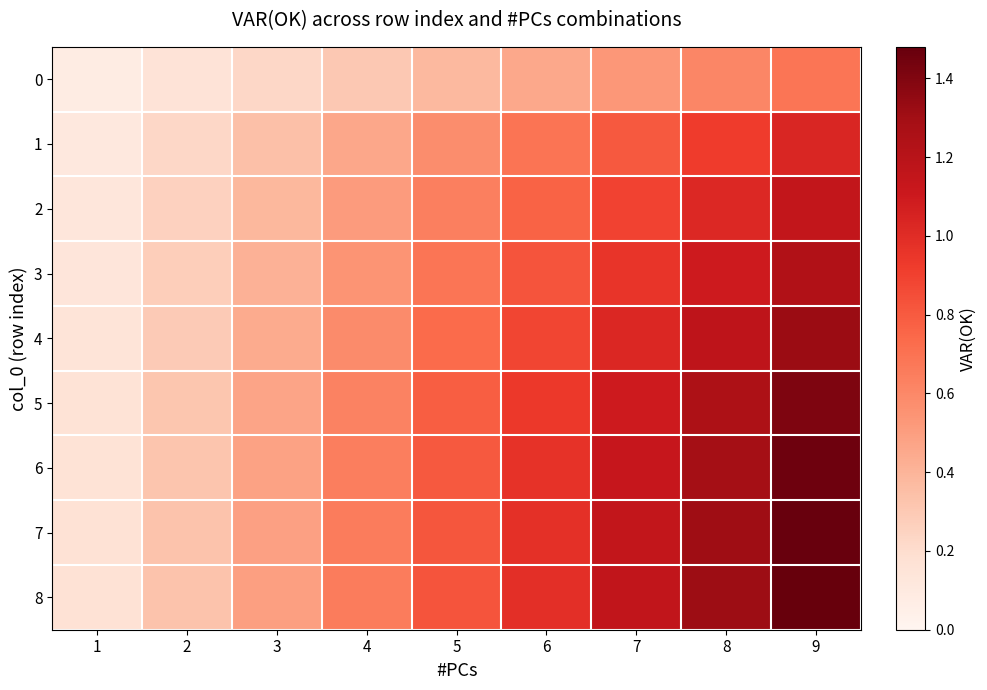

Reading left to right, transcribe all the data shown in this chart.

0: 1=0.1	2=0.2	3=0.2	4=0.3	5=0.4	6=0.5	7=0.5	8=0.6	9=0.7
1: 1=0.1	2=0.2	3=0.3	4=0.5	5=0.6	6=0.7	7=0.8	8=0.9	9=1.0
2: 1=0.1	2=0.3	3=0.4	4=0.5	5=0.6	6=0.8	7=0.9	8=1.0	9=1.1
3: 1=0.1	2=0.3	3=0.4	4=0.5	5=0.7	6=0.8	7=1.0	8=1.1	9=1.2
4: 1=0.1	2=0.3	3=0.4	4=0.6	5=0.7	6=0.9	7=1.0	8=1.2	9=1.3
5: 1=0.2	2=0.3	3=0.5	4=0.6	5=0.8	6=0.9	7=1.1	8=1.3	9=1.4
6: 1=0.2	2=0.3	3=0.5	4=0.6	5=0.8	6=1.0	7=1.1	8=1.3	9=1.5
7: 1=0.2	2=0.3	3=0.5	4=0.7	5=0.8	6=1.0	7=1.1	8=1.3	9=1.5
8: 1=0.2	2=0.3	3=0.5	4=0.7	5=0.8	6=1.0	7=1.2	8=1.3	9=1.5